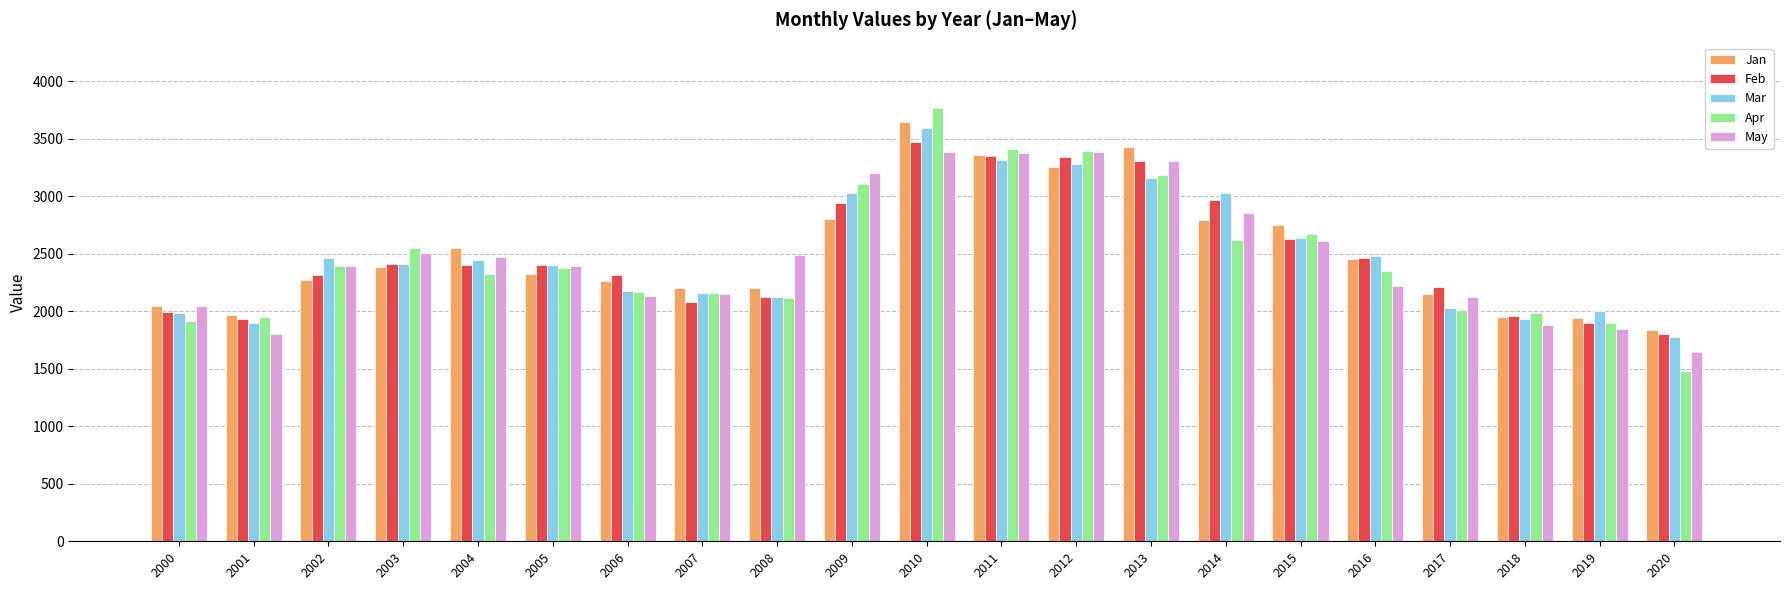

Between 2003 and 2010, which series saw the biggest shift?

Jan